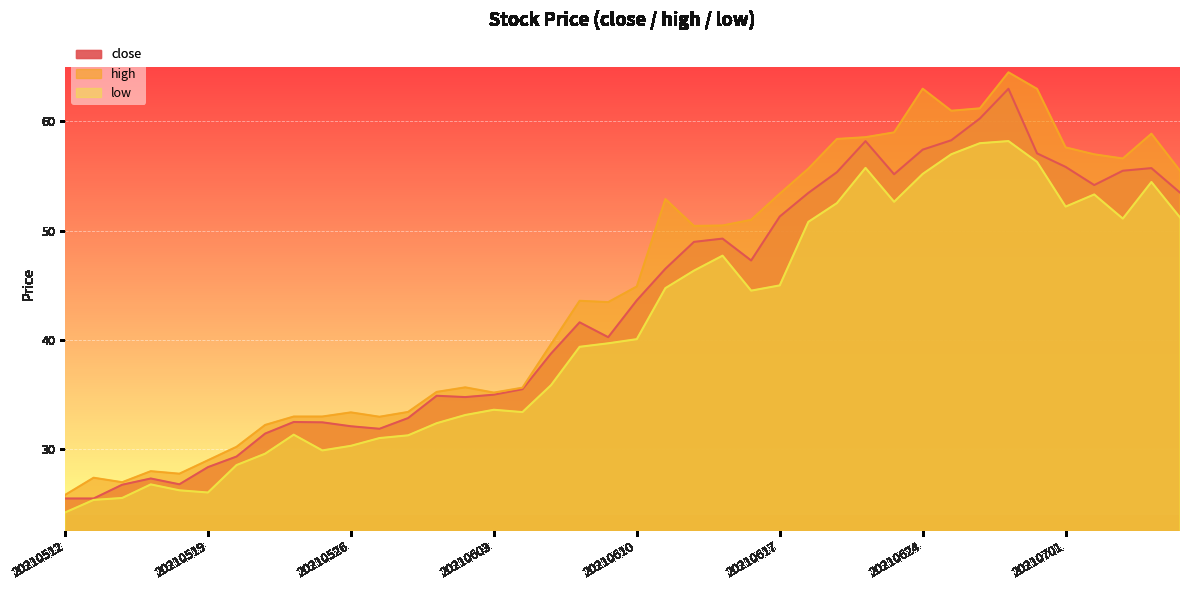

How many data points does each series have?

40